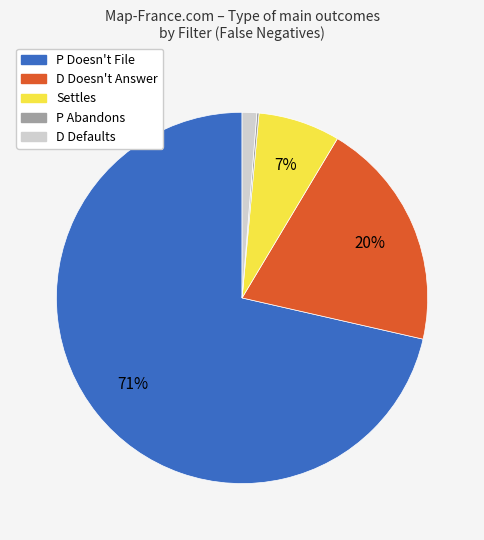

To the nearest percent, what is the average slice percentage?

20%